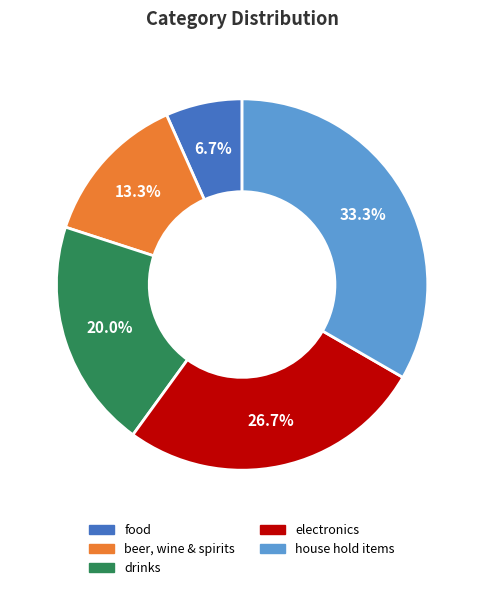

Is it true that electronics is 39% of the pie?

False